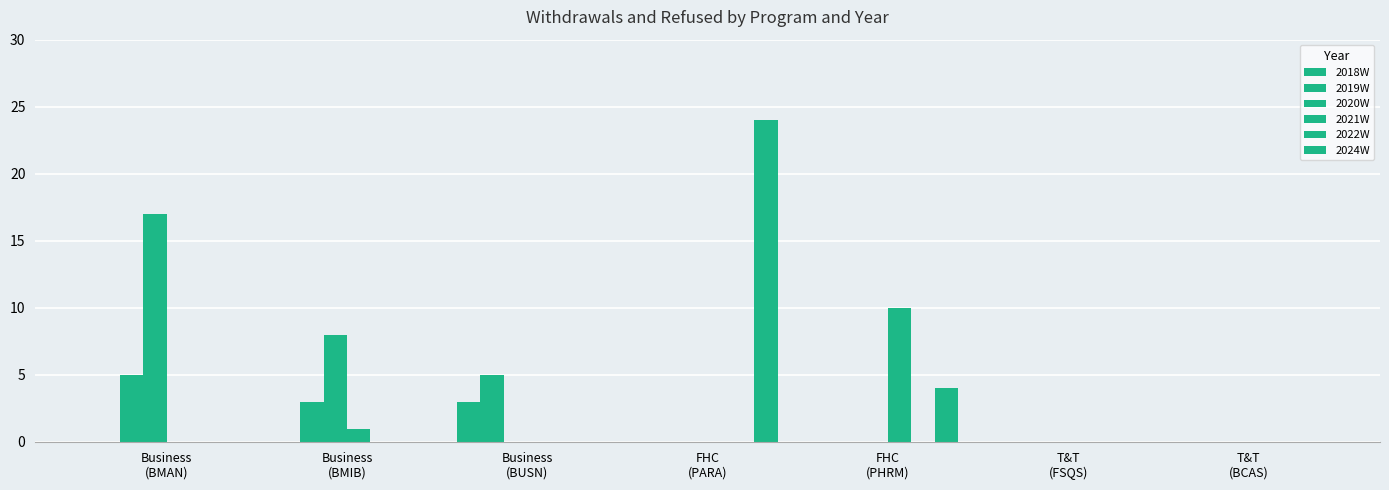

How many series are shown in this chart?

5